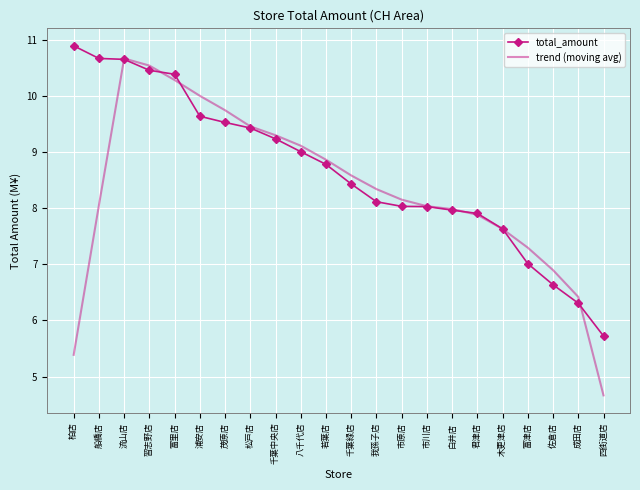

What is the total value across all series at 我孫子店?

16.5